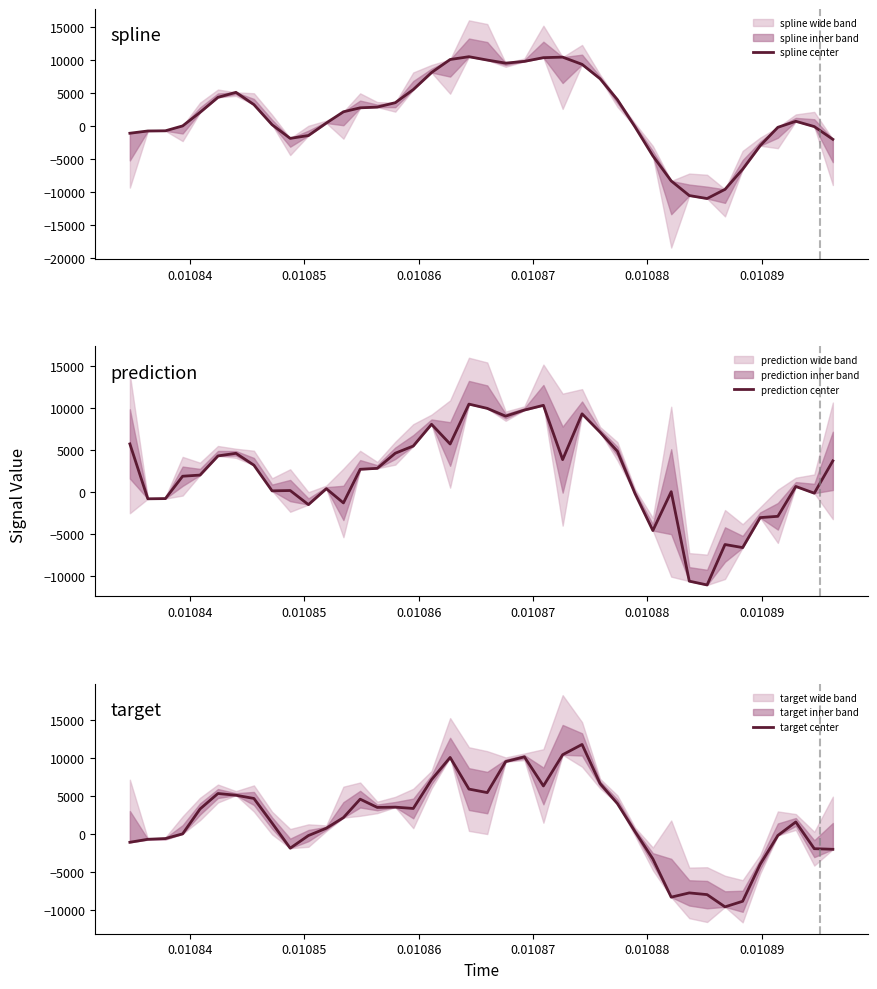

What is the lowest value of the prediction center series?

-11040.5